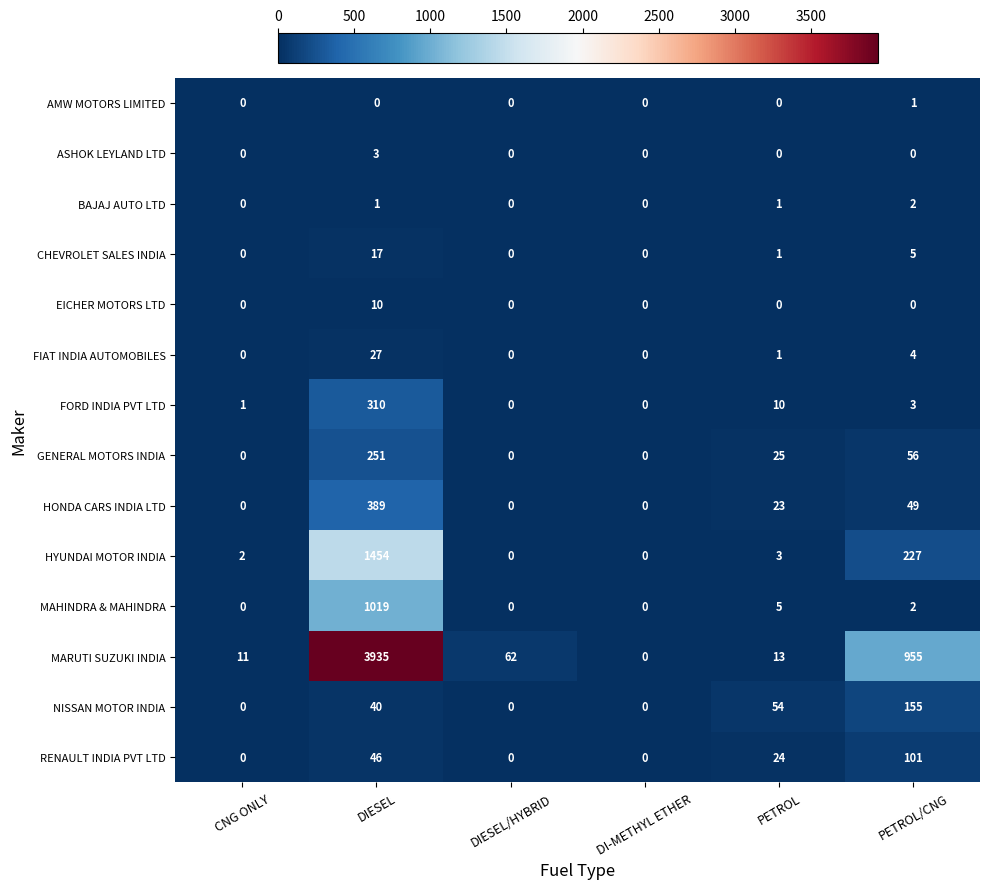

At how many categories does at least one series exceed 1099?

1